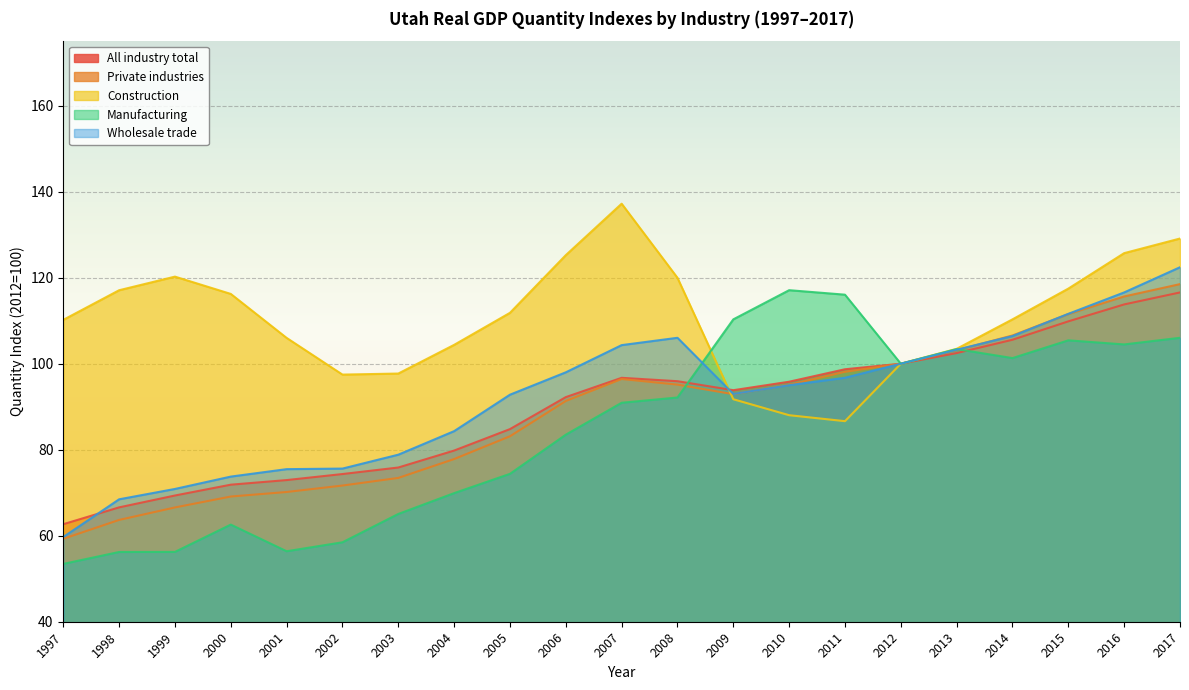

At which category is the sum across all series the highest?

2017